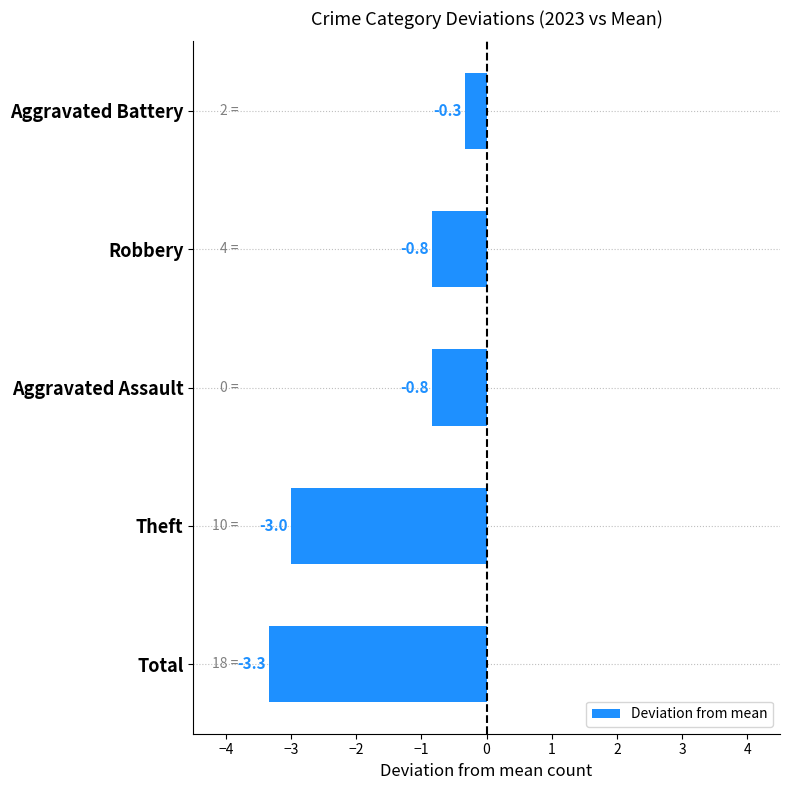

What is the difference between the second highest and minimum values?

2.5